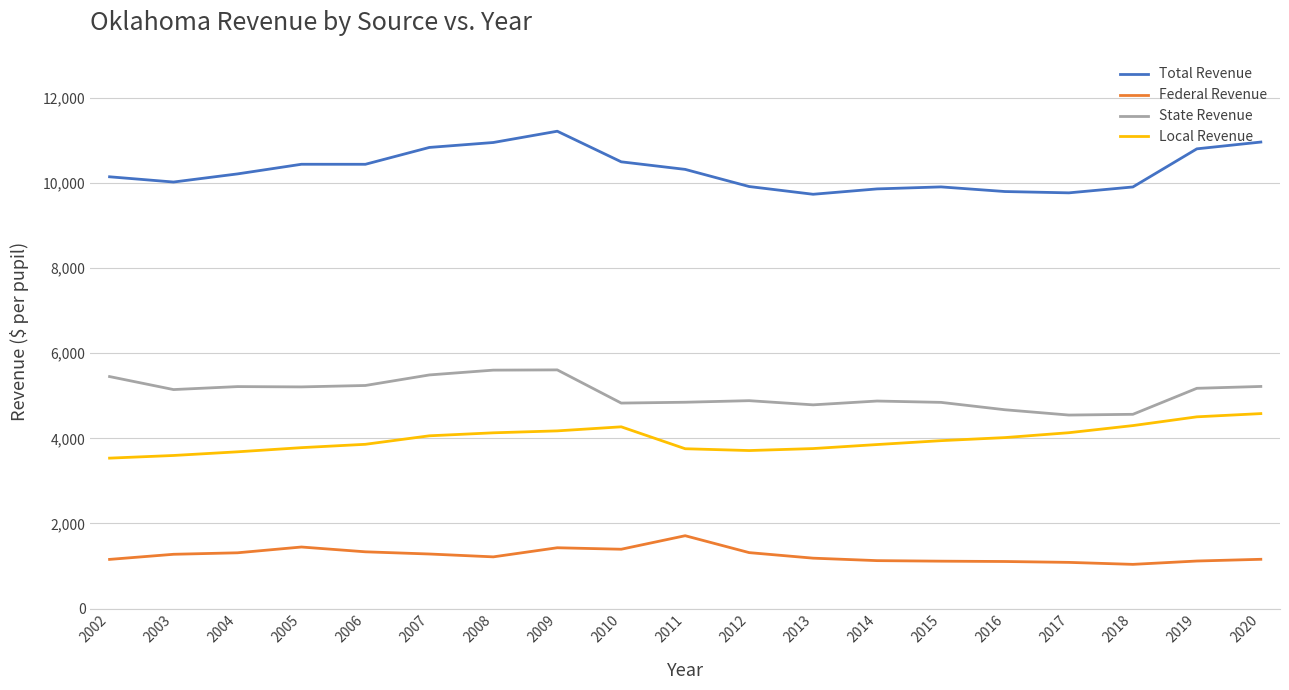

How many categories are shown in the chart?

19